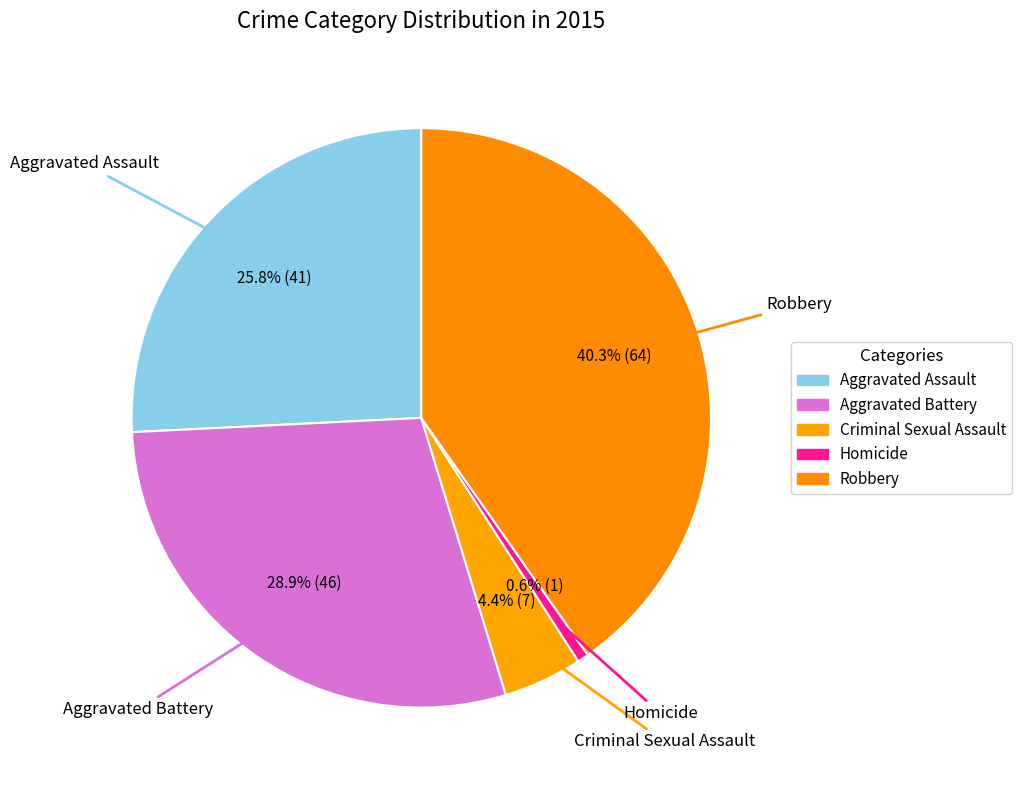

The Aggravated Assault slice represents 31% of the pie. True or false?

False